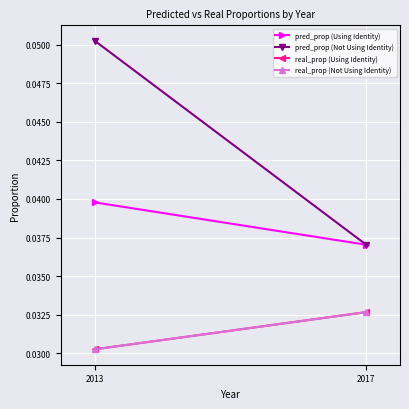

What is the total value across all series at 2017?

0.1